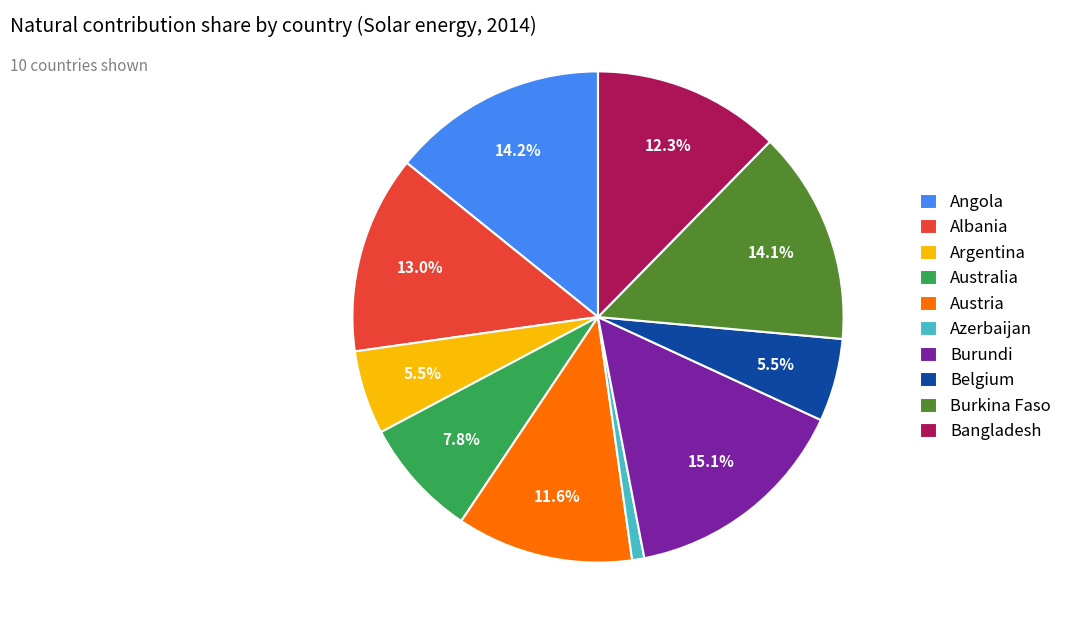

How many segments does this pie chart have?

10